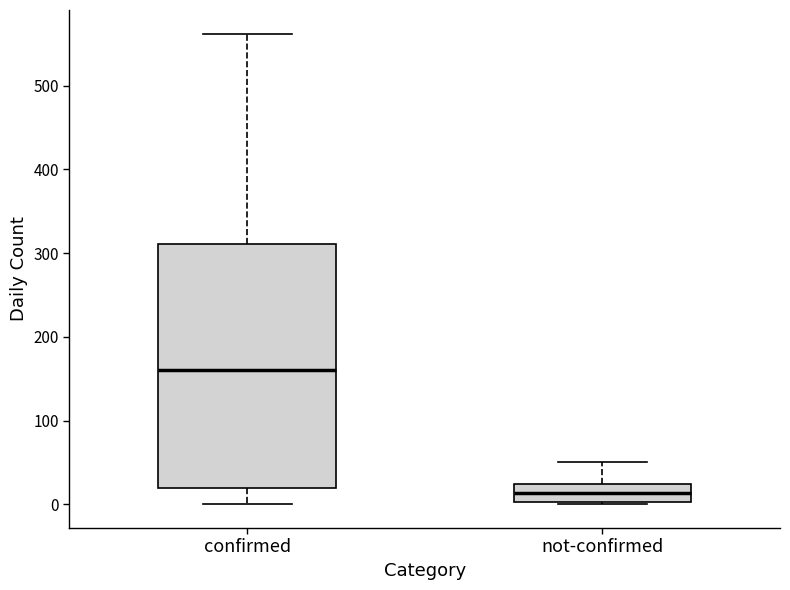

Reading left to right, read every box against the y-axis: the position of its median line, the range the box covers, and the ends of its whiskers. The values are not printed on the chart, so give them approximately, as read against the axis.

confirmed: median 160, box 20 to 310, whiskers 0 to 560
not-confirmed: median 10, box 0 to 20, whiskers 0 to 50